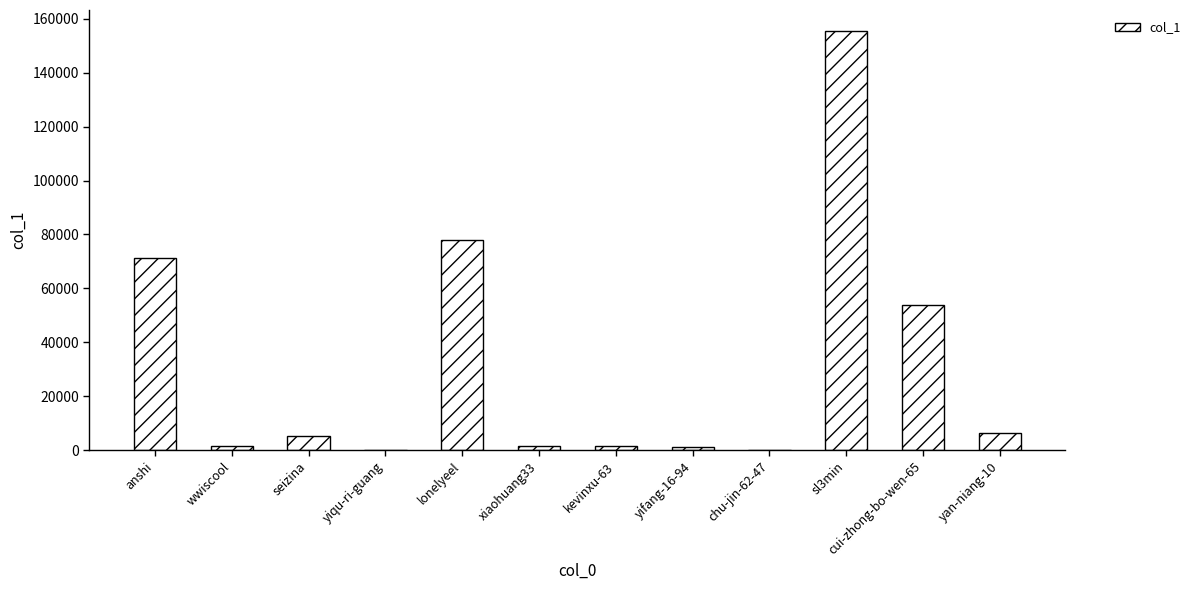

Where does the data first go above 5080?

anshi